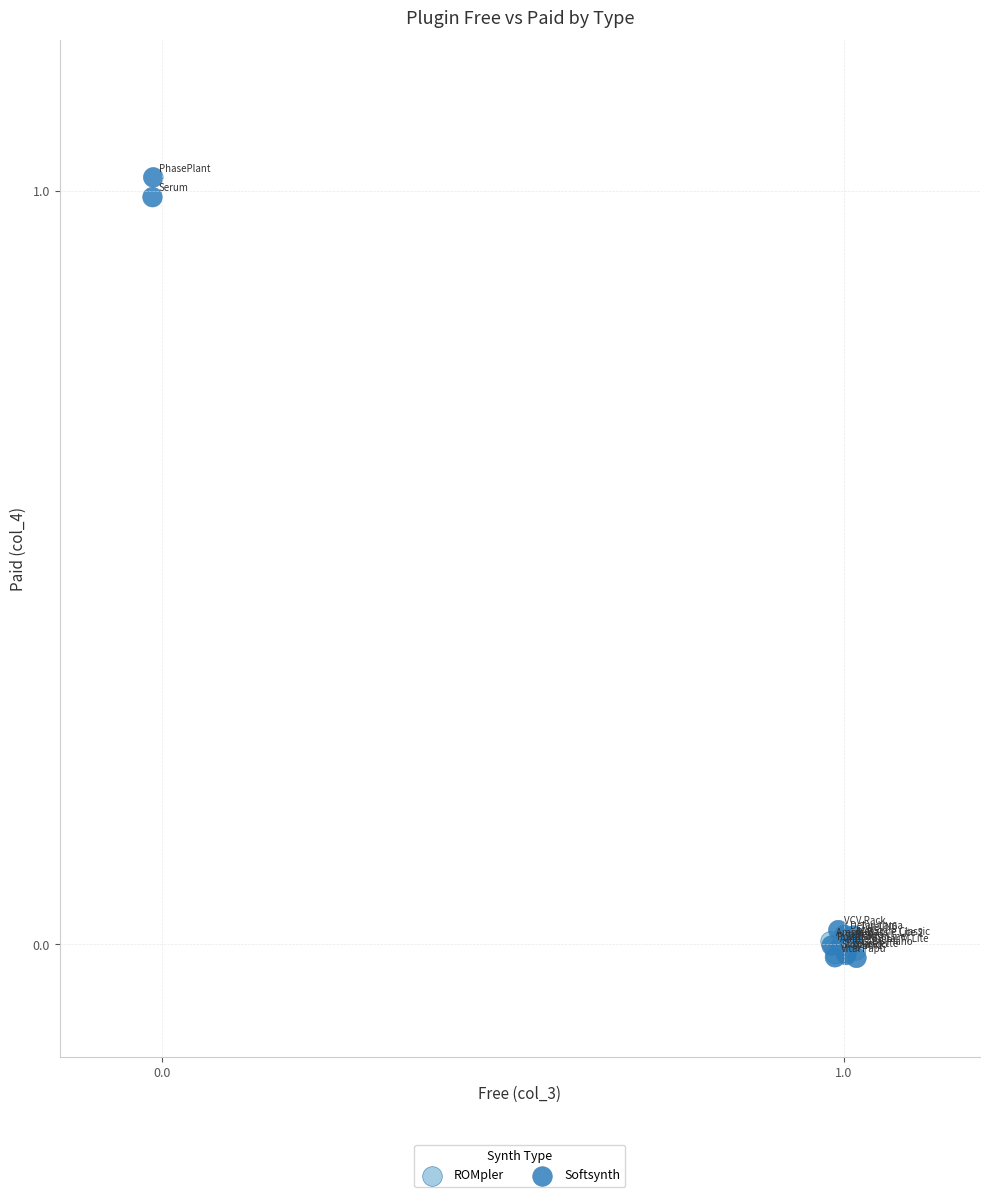

Which series has the widest spread of Y values?

Softsynth